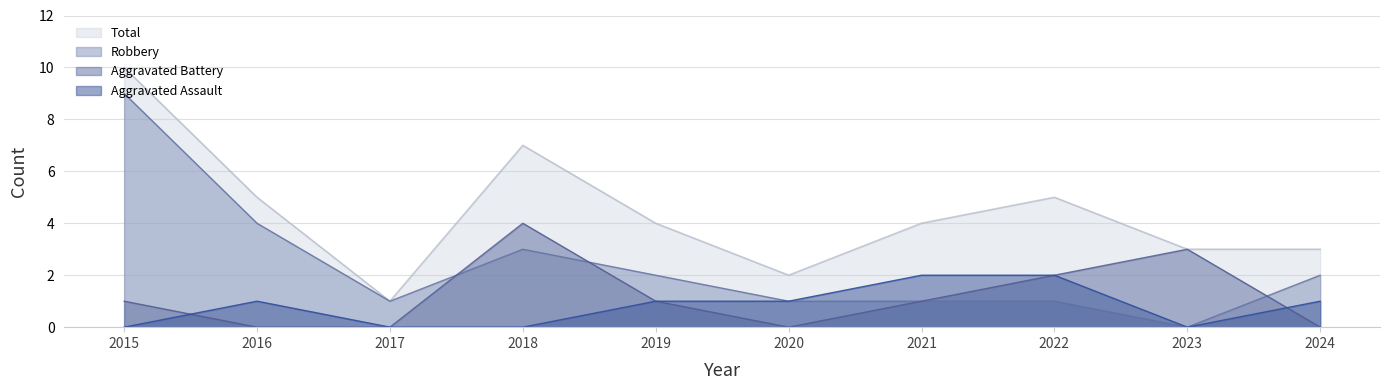

How many data points in Total are above 4?

4